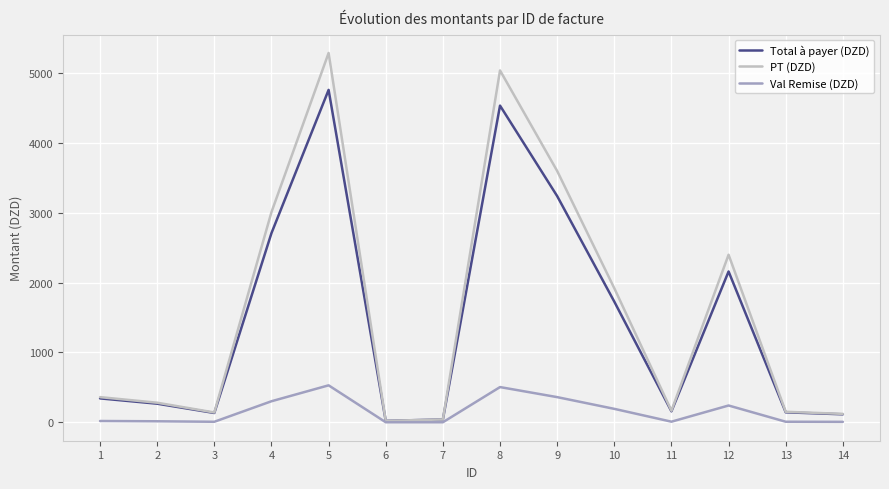

What is the difference between the maximum and minimum values in the PT (DZD) series?

5270.0